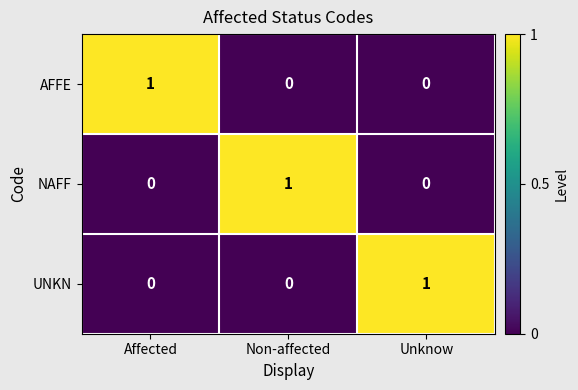

How many distinct data groups are displayed?

3